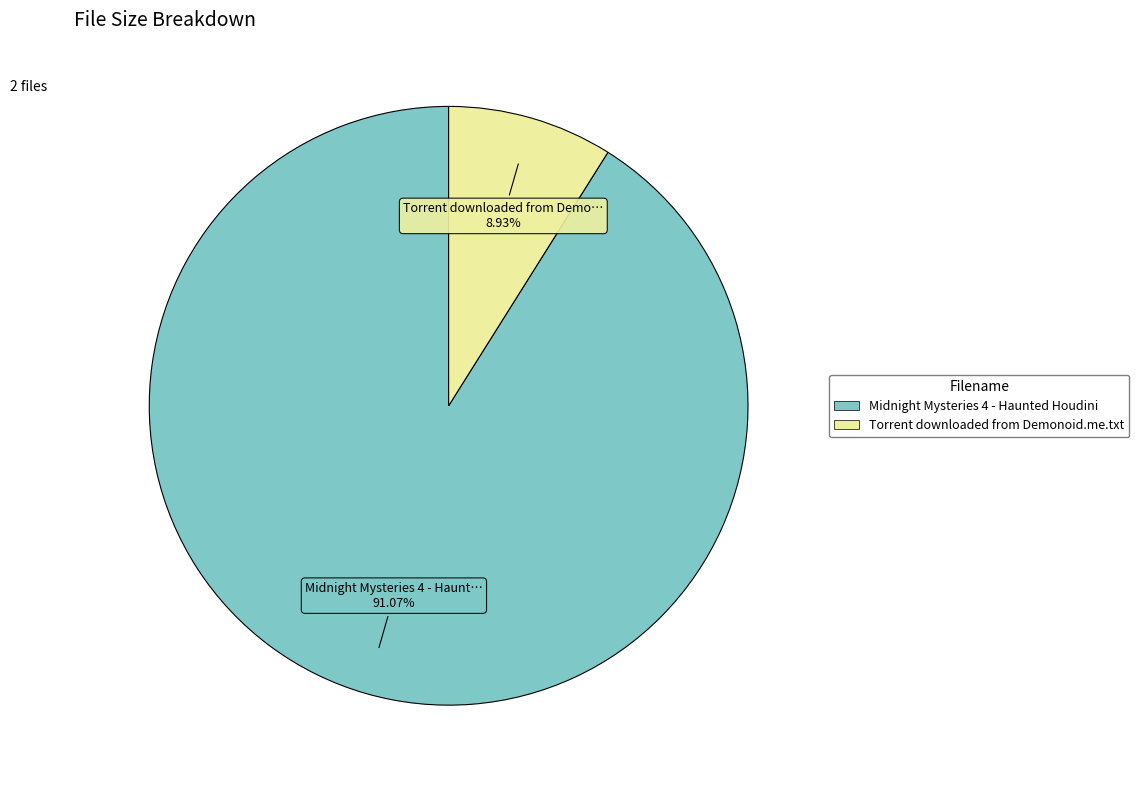

What portion of the pie excludes Midnight Mysteries 4 - Haunted Houdini?

8.9%